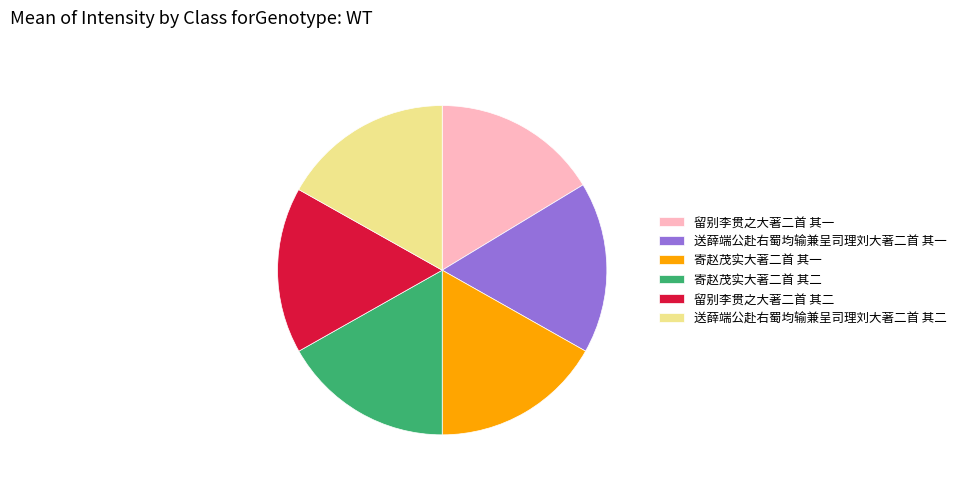

True or false: 寄赵茂实大著二首 其一 accounts for 30% of the total.

False